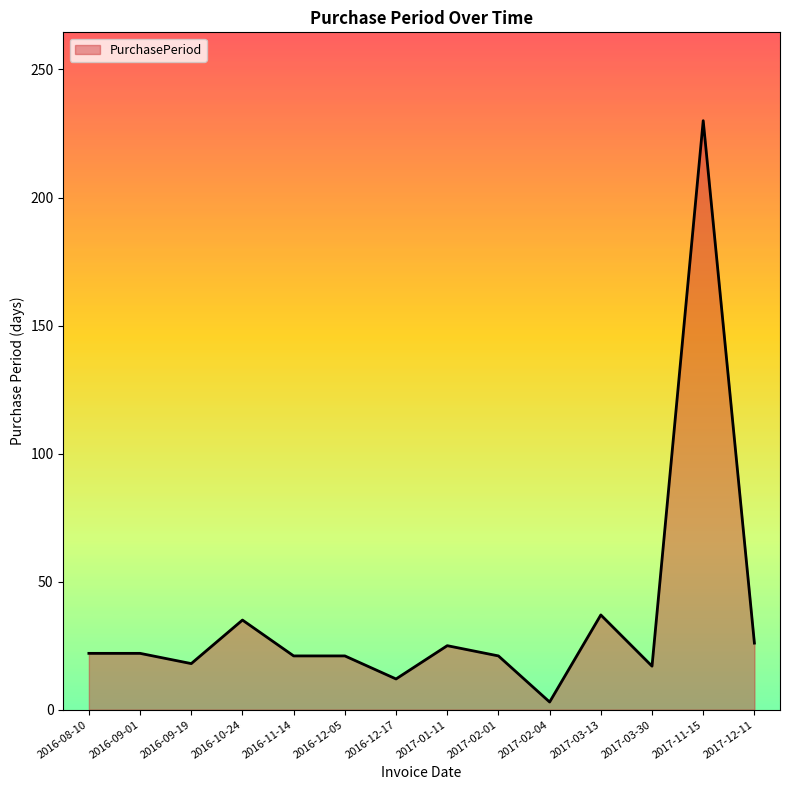

What is the maximum value shown in the chart?

230